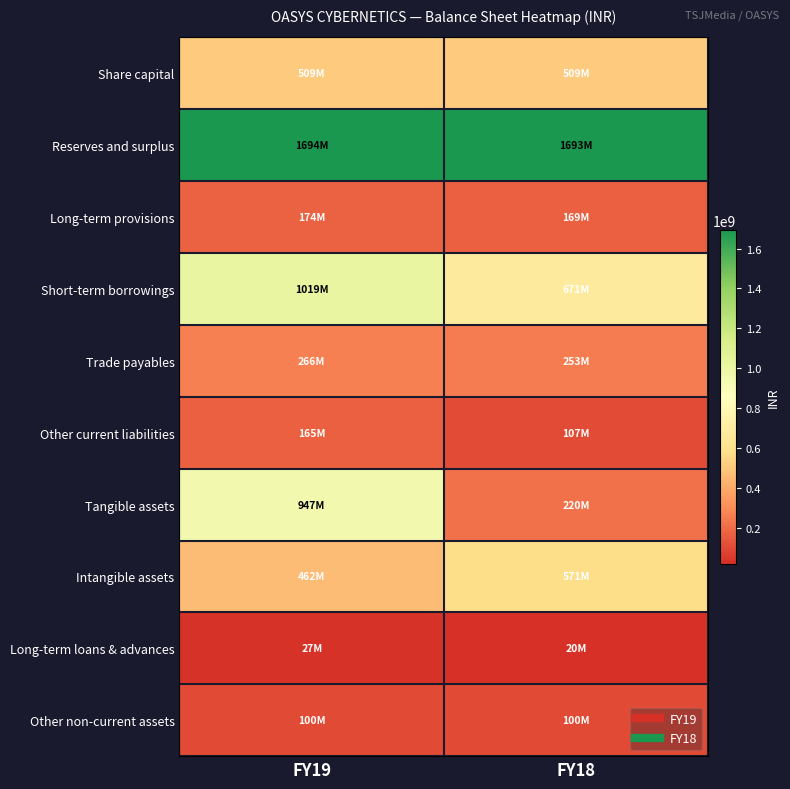

What is the spread (max minus min) of values at FY18?

1672482795